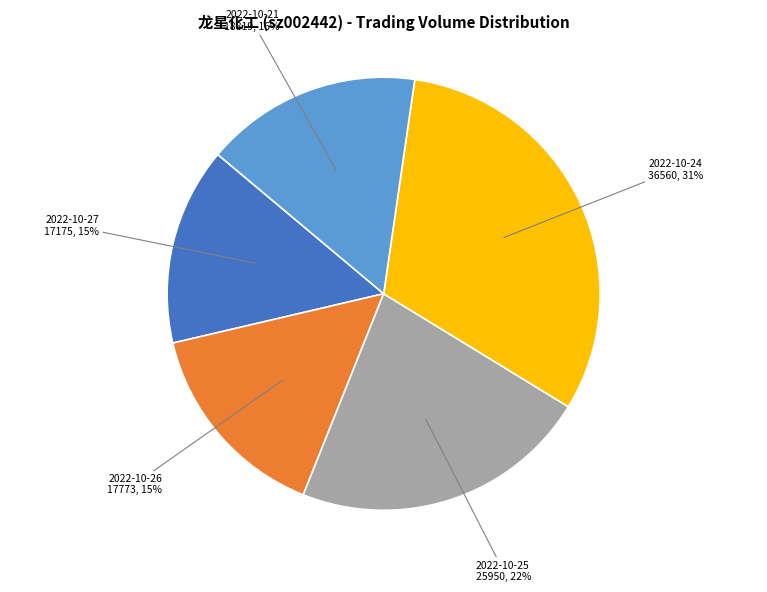

Is there any slice that represents more than half of the pie?

No